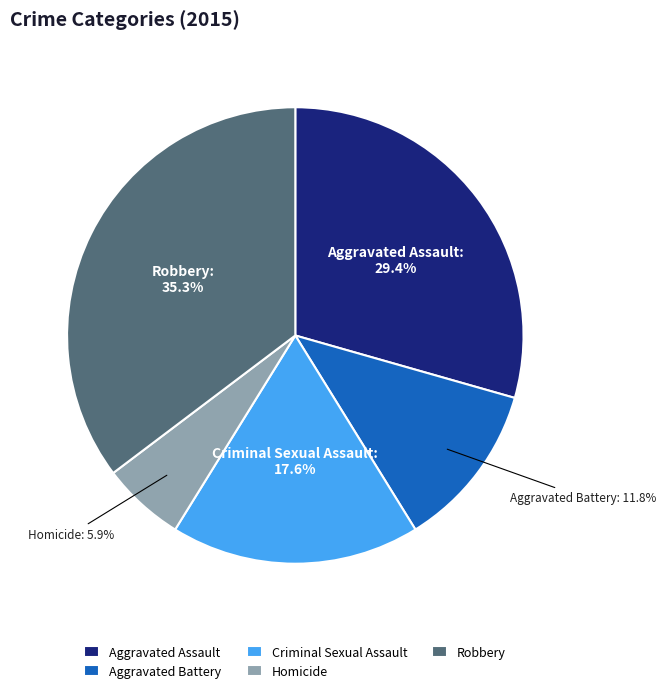

How many slices are in this pie chart?

5